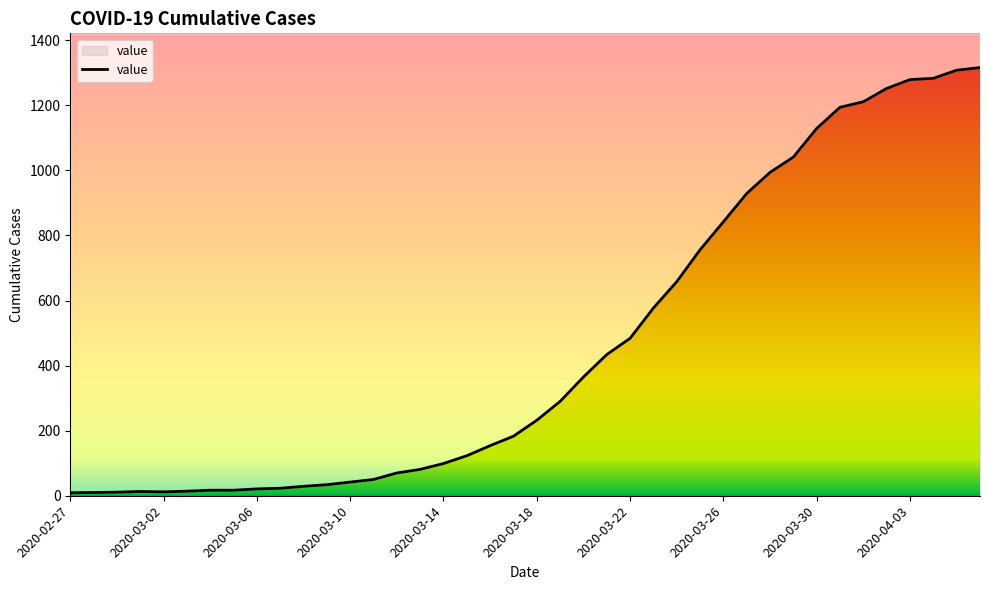

Is it true that the value at 2020-03-09 is 34?

True